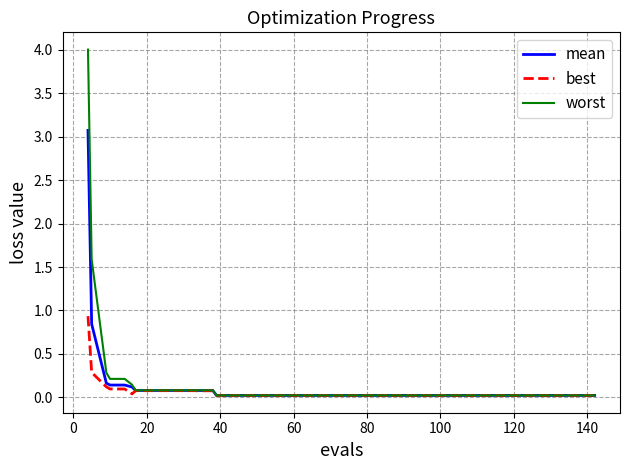

List the series in order of their peak value, highest first.

worst, mean, best